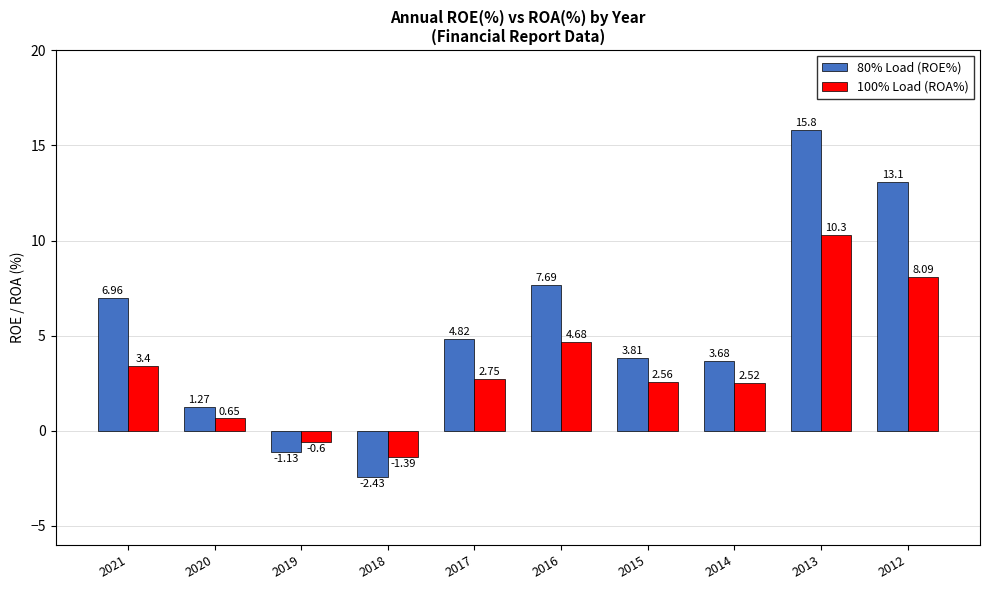

What is the total value across all series at 2019?

-1.7